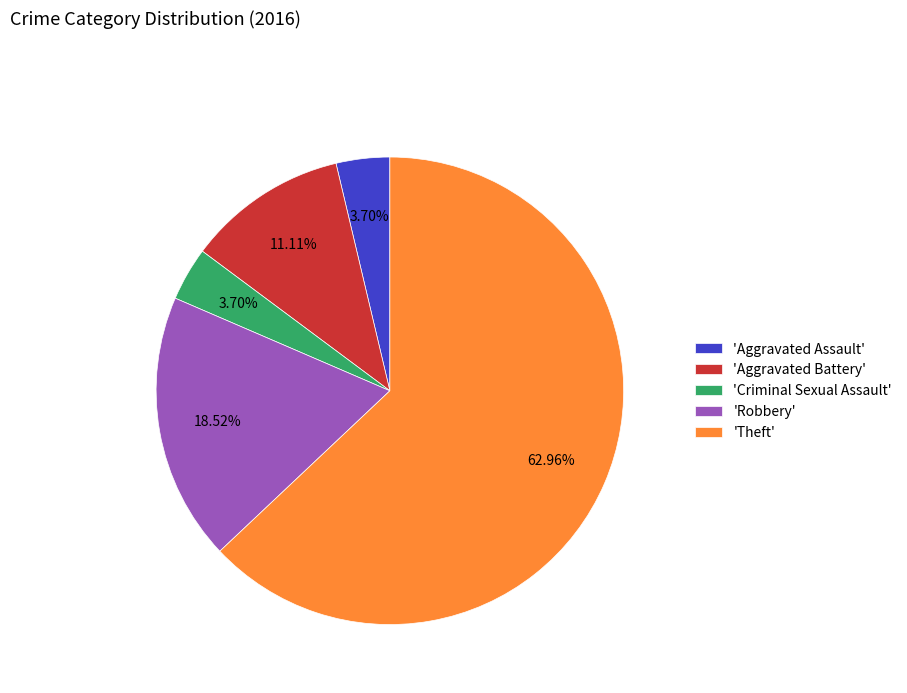

Does 'Criminal Sexual Assault' account for over 50% of the chart?

No